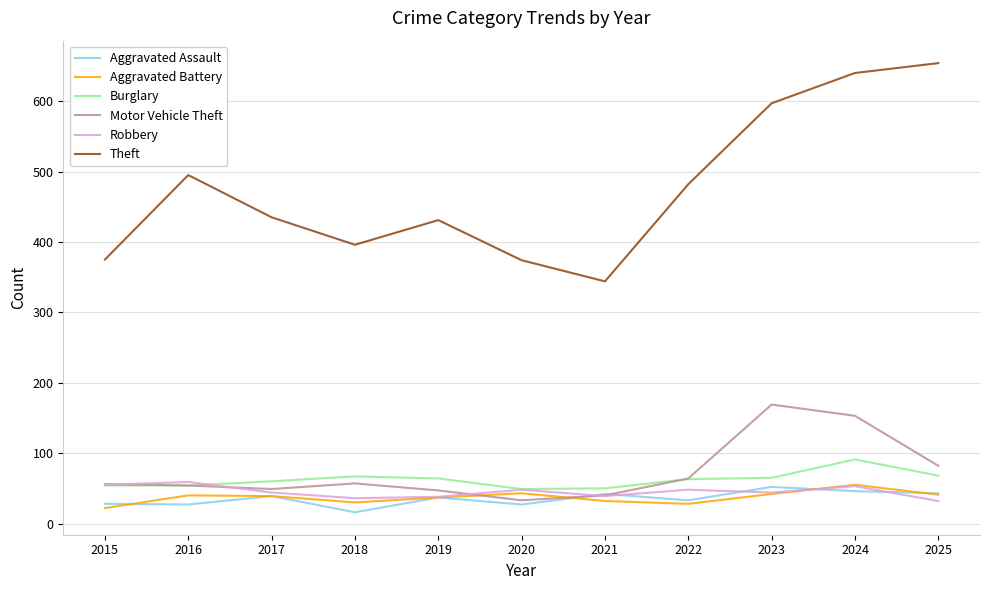

What is the total value across all series at 2019?

654